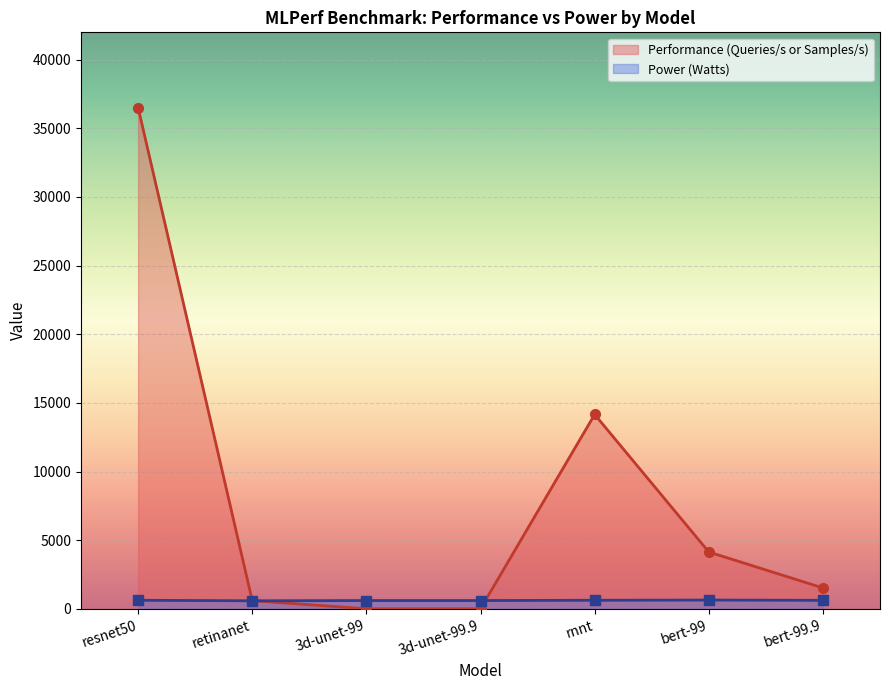

Reading left to right, what are all the values shown in this chart?

Performance (Queries/s or Samples/s): 36513.2	594.0	4.2	4.2	14157.0	4140.0	1521.6
Power (Watts): 623.7	585.7	603.8	603.7	624.0	639.1	619.8